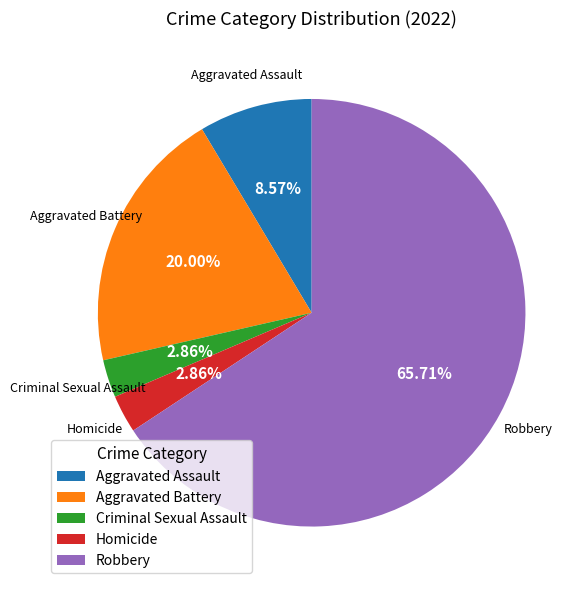

Which has a higher value, Robbery or Homicide?

Robbery